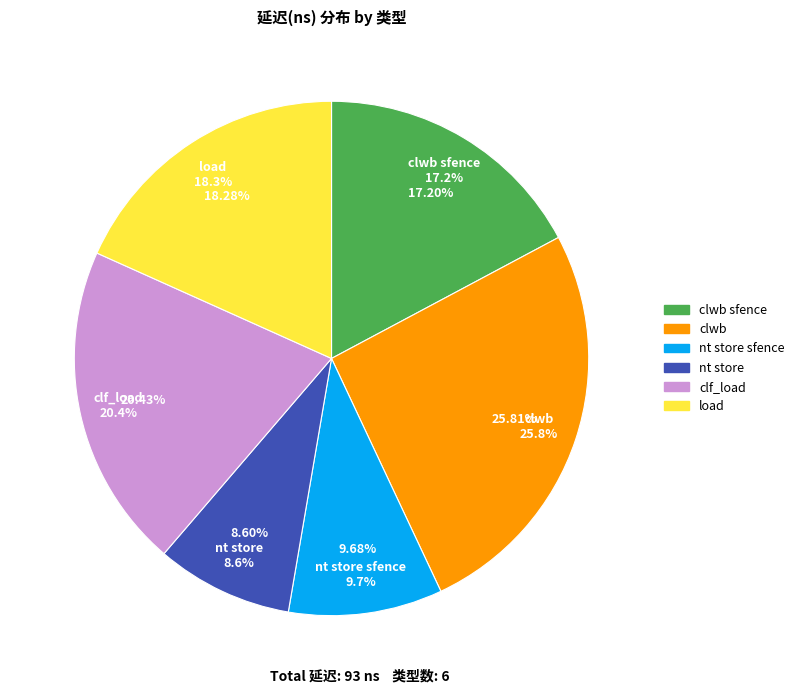

To the nearest percent, what is the average slice percentage?

17%